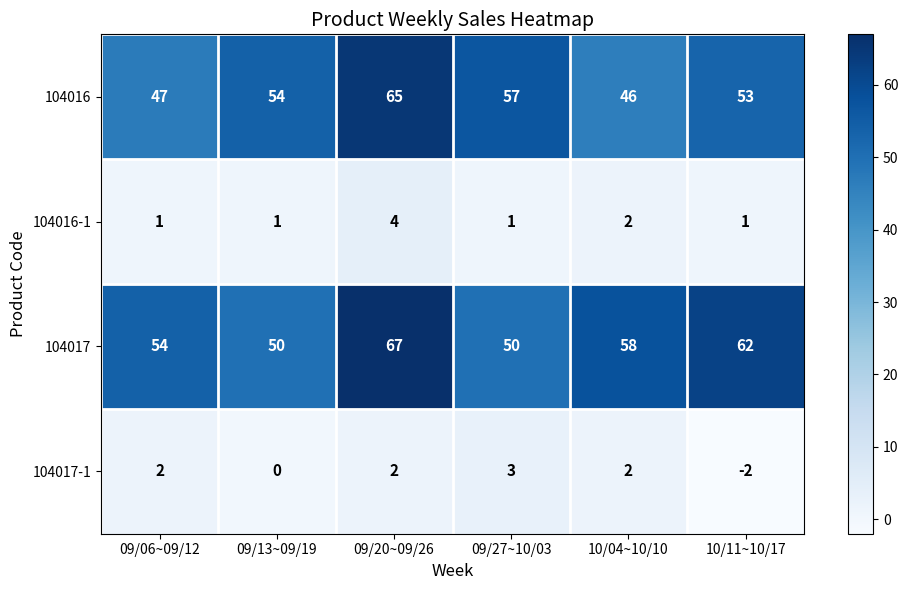

Is it true that 104016-1 equals 1 at 10/04~10/10?

False